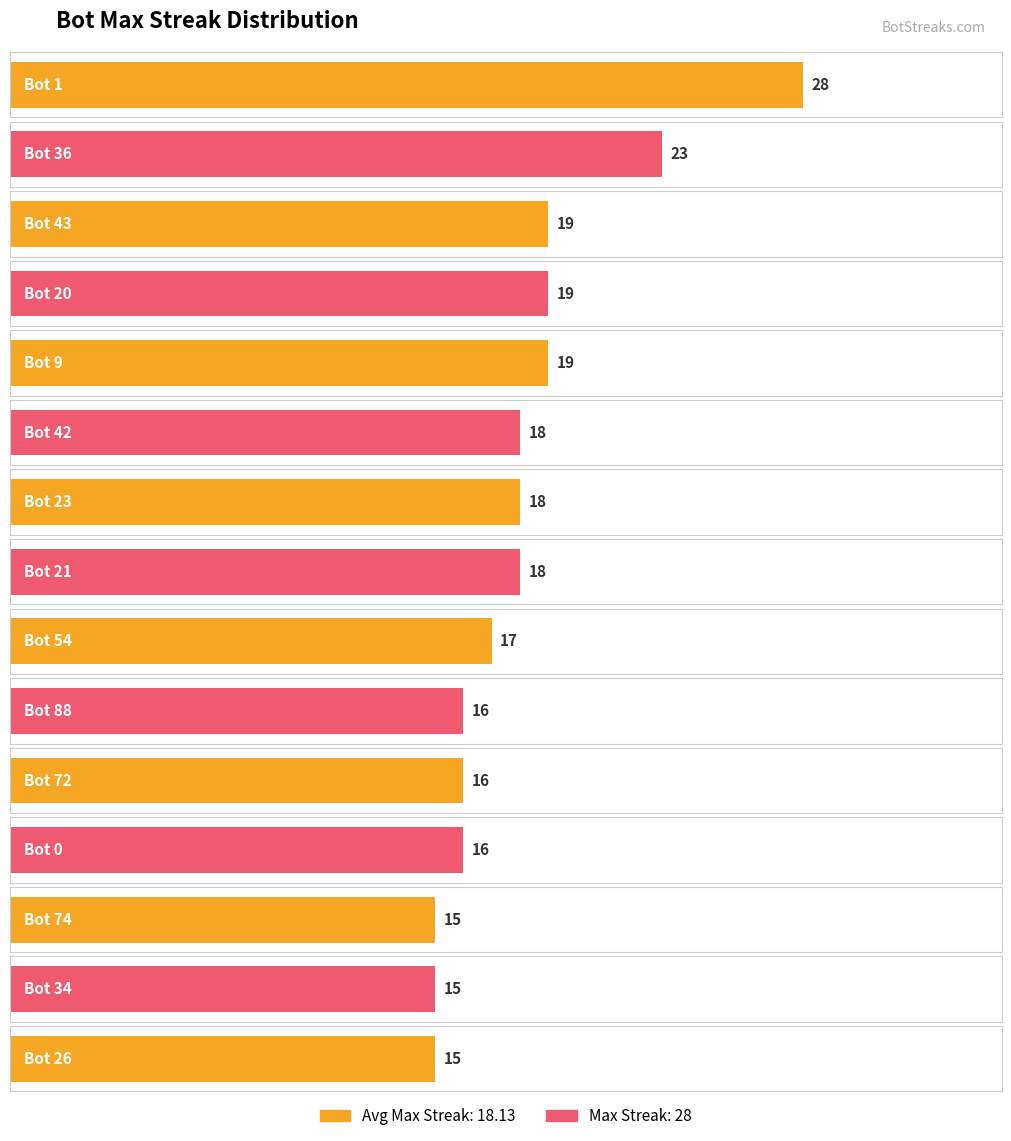

What is the change in value from Bot 21 to Bot 26?

-3